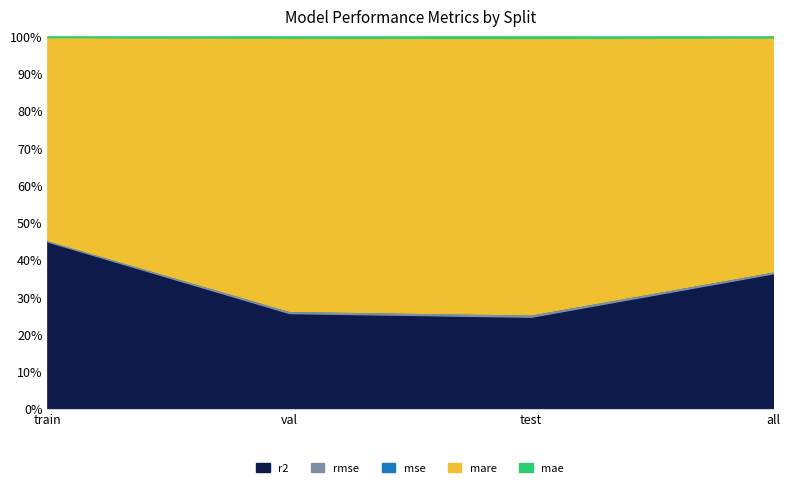

True or false: mare has a value of 25.3 at test.

True